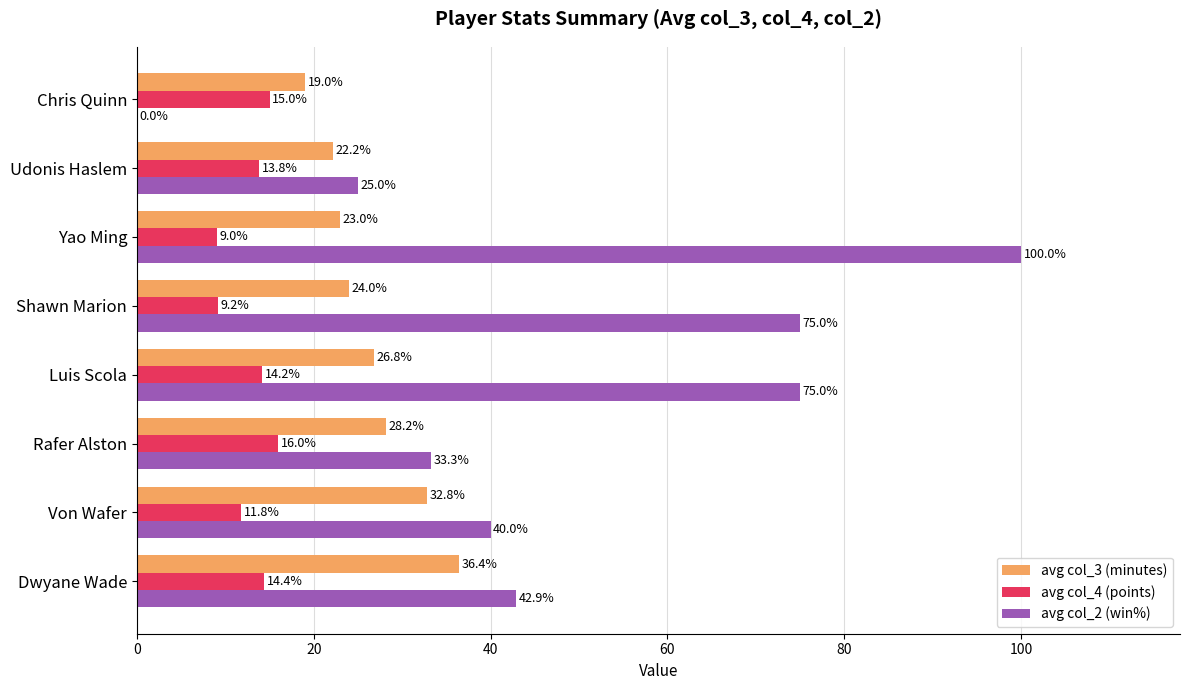

Which series changed the most between Rafer Alston and Chris Quinn?

avg col_2 (win%)